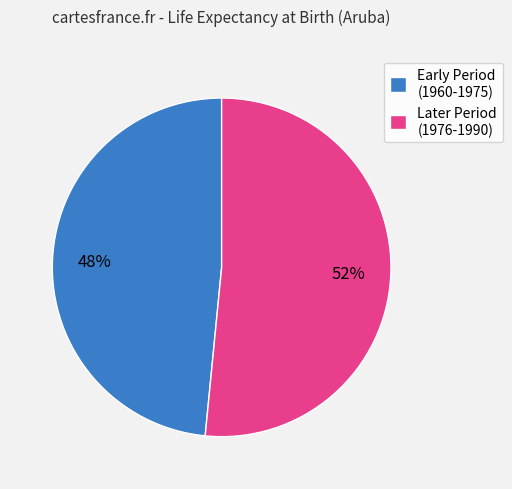

Which slice is the smallest?

Early Period (1960-1975)